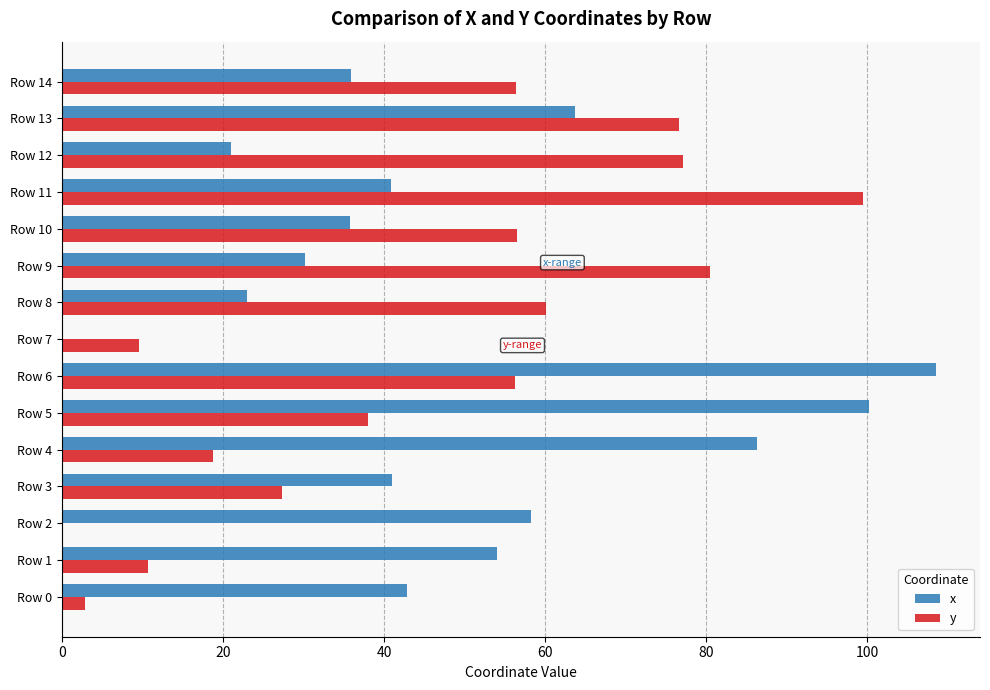

Which series has the largest total across all categories?

x